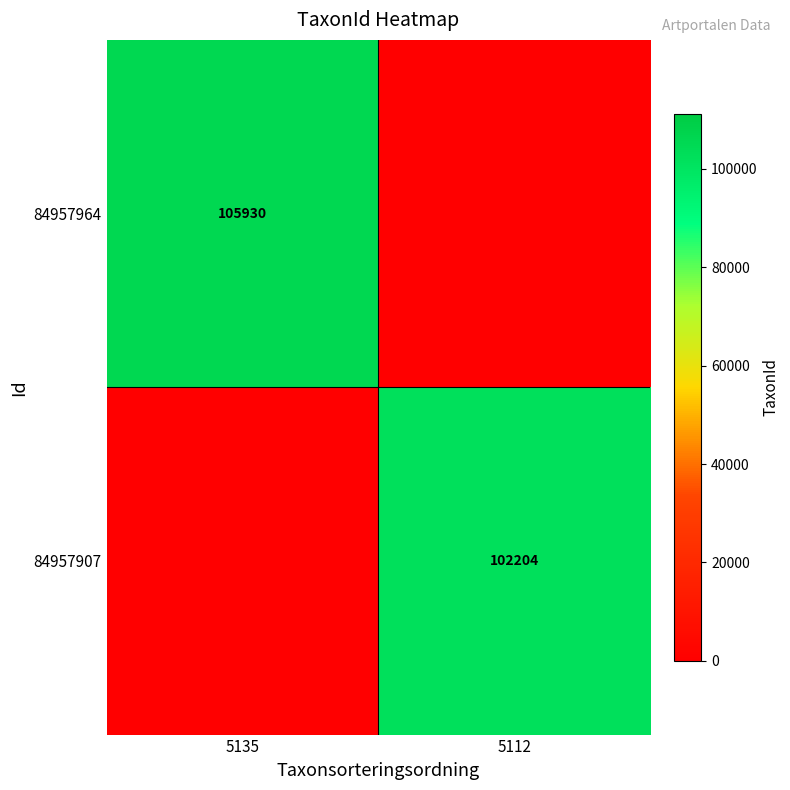

Is it true that 84957907 equals 179025 at 5112?

False